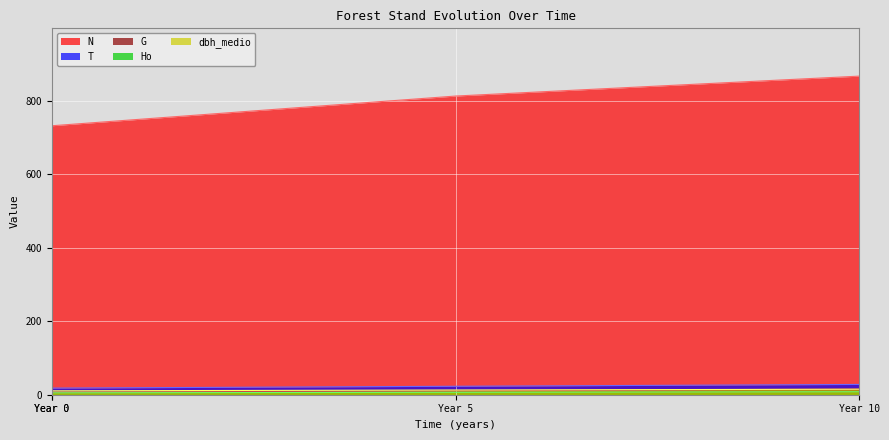

True or false: dbh_medio has a value of 16.1 at Year 0.

False